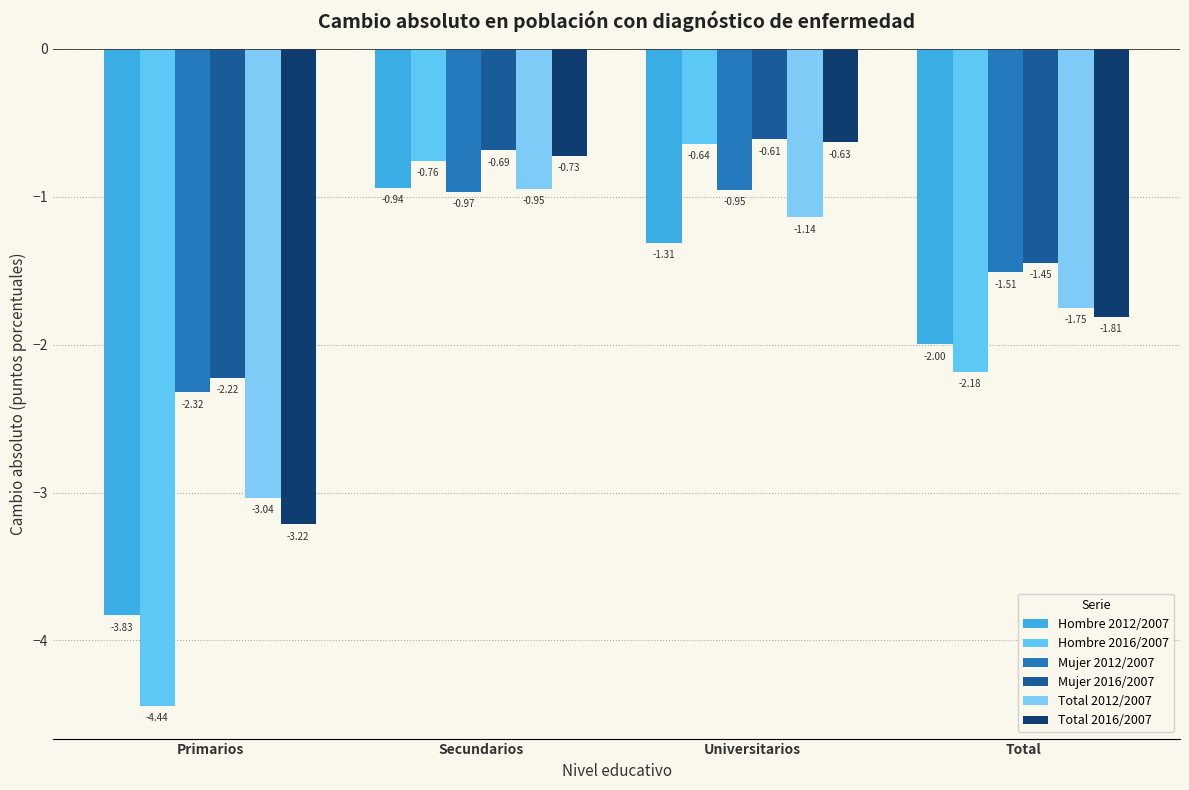

Rank the series by their maximum value, from lowest to highest.

Mujer 2012/2007, Total 2012/2007, Hombre 2012/2007, Hombre 2016/2007, Total 2016/2007, Mujer 2016/2007